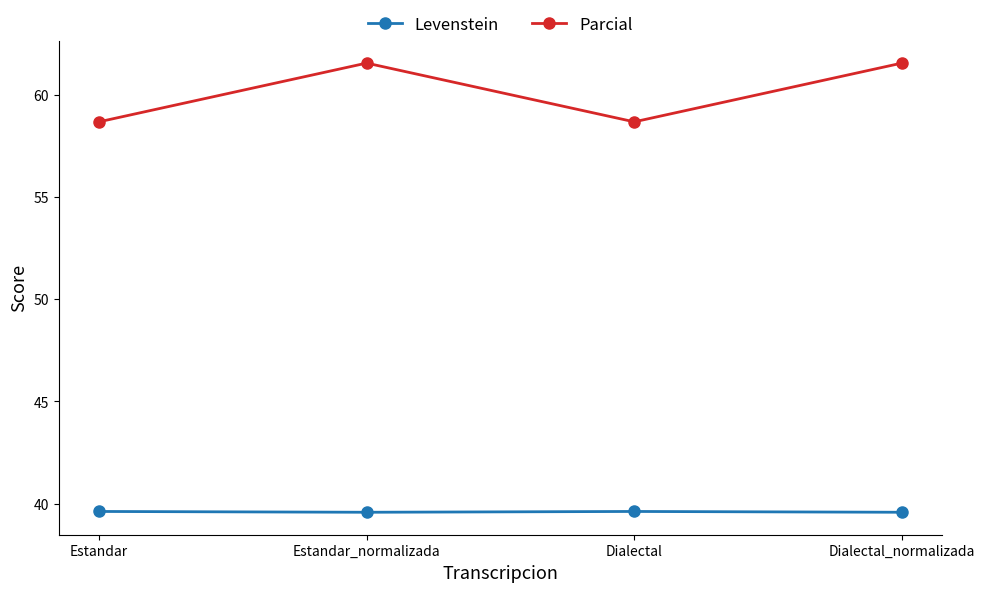

Which series has the largest range (max minus min)?

Parcial